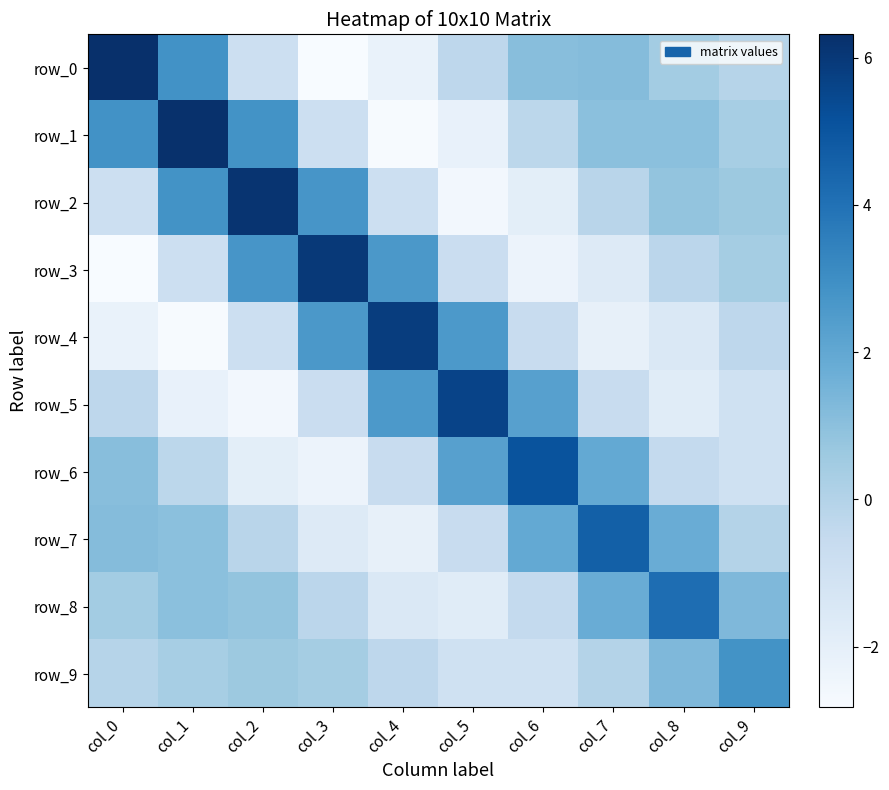

What is the smallest value displayed?

-2.8